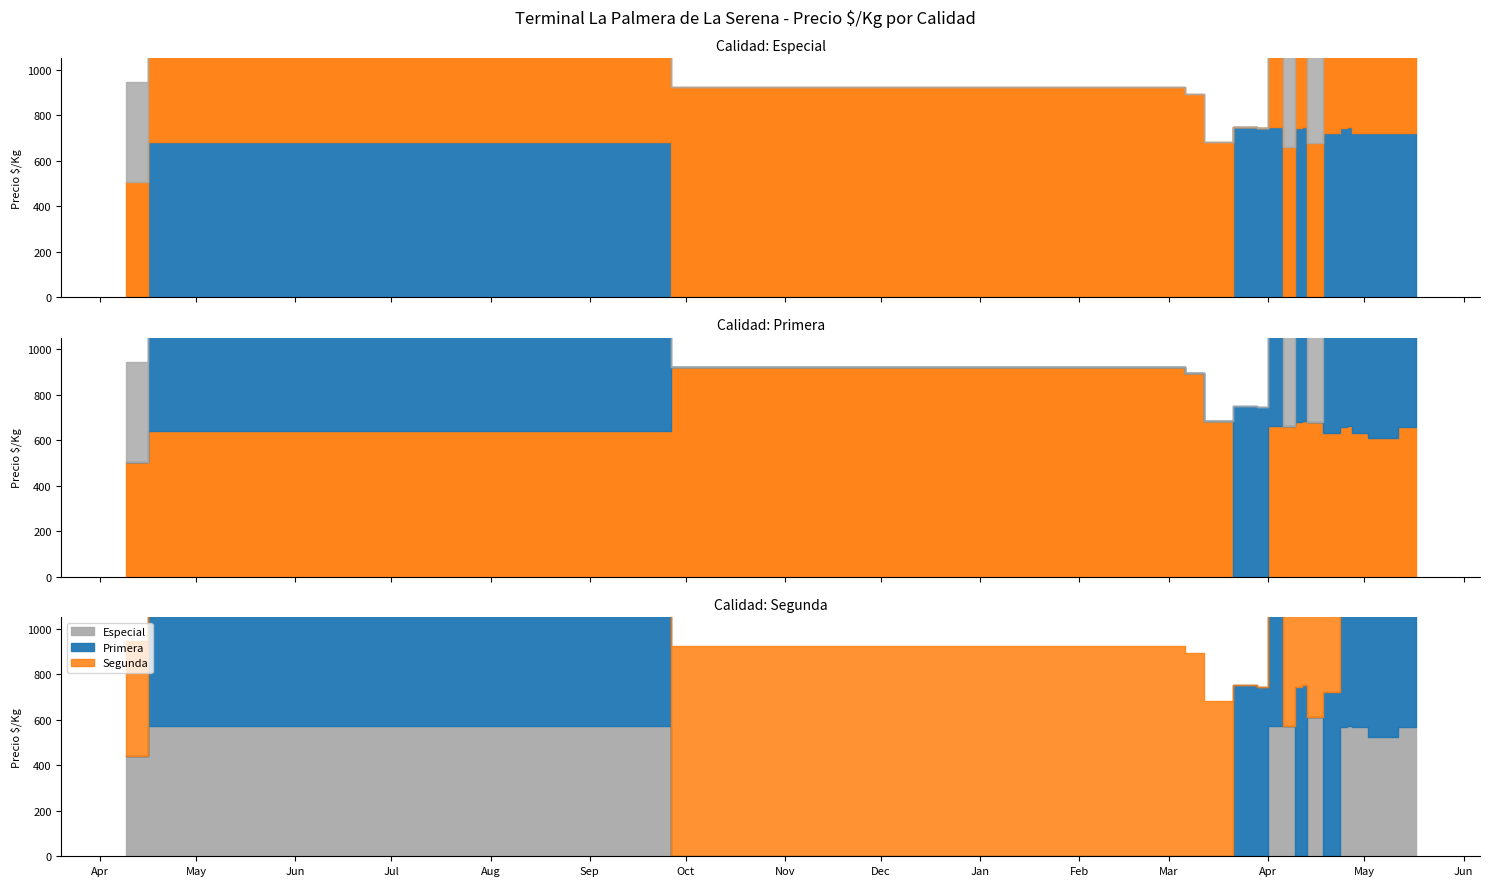

Is it true that Segunda equals 911 at 2022-05-06?

False